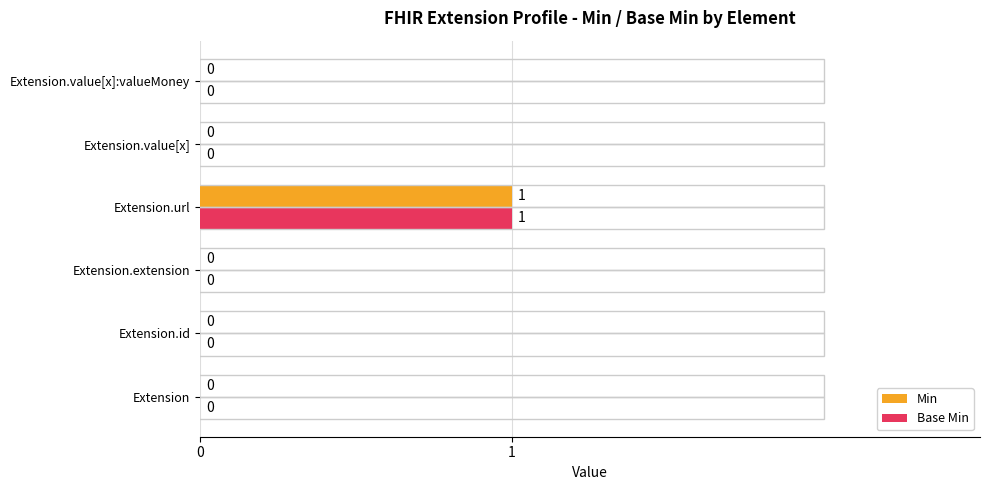

The value of Base Min at Extension.extension is 0. True or false?

True